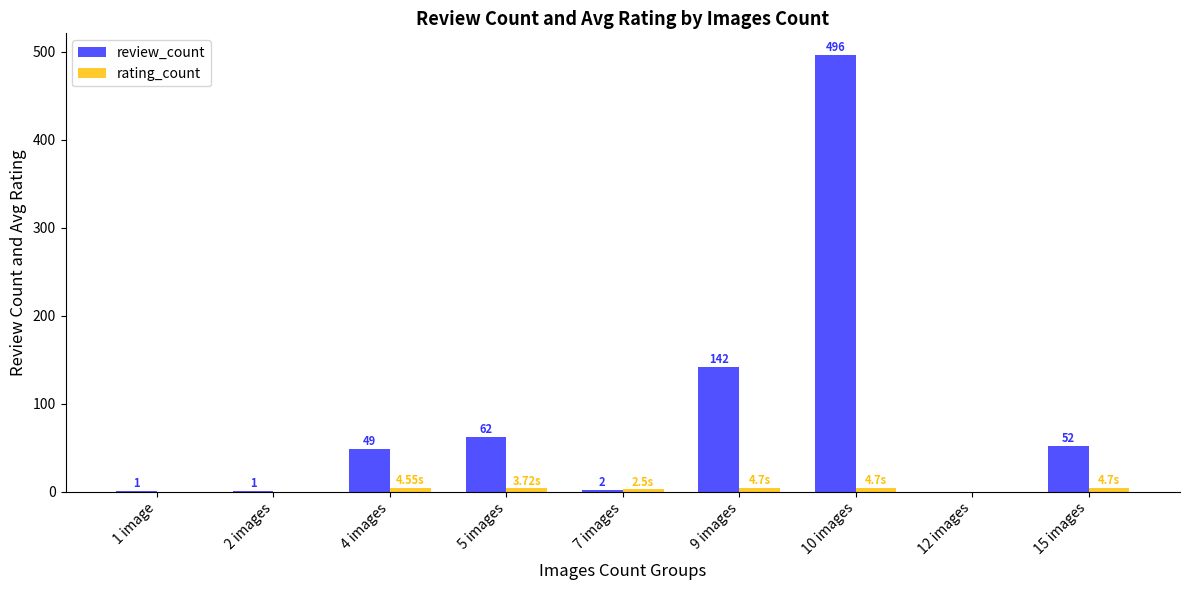

Which series has the largest total across all categories?

review_count